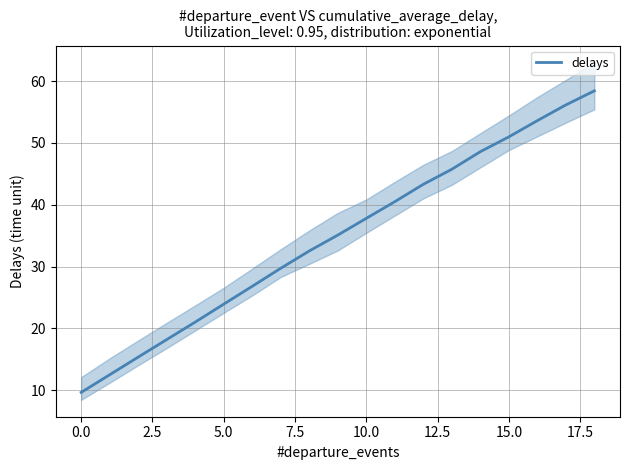

Is this an area chart (filled region under the line)?

No